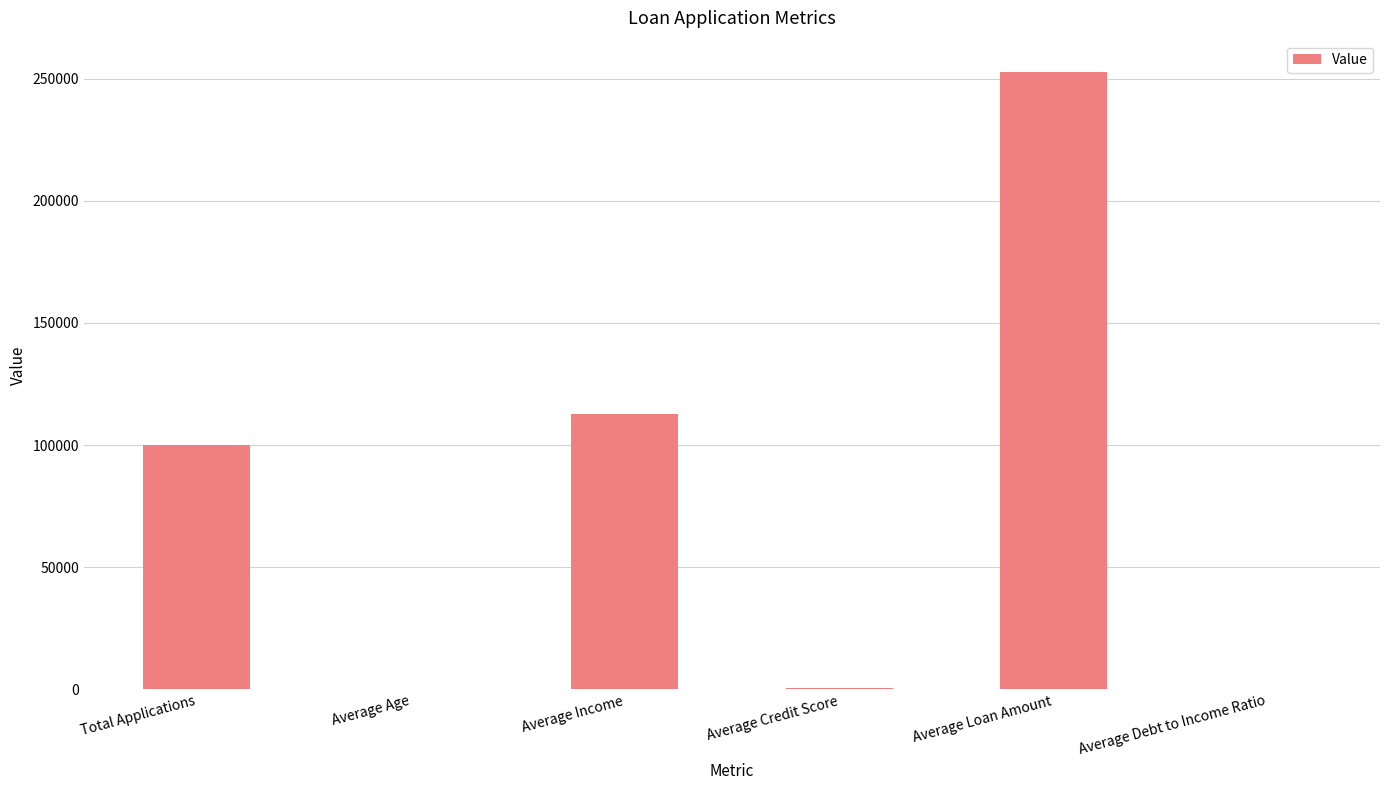

What is the average value?

77680.2